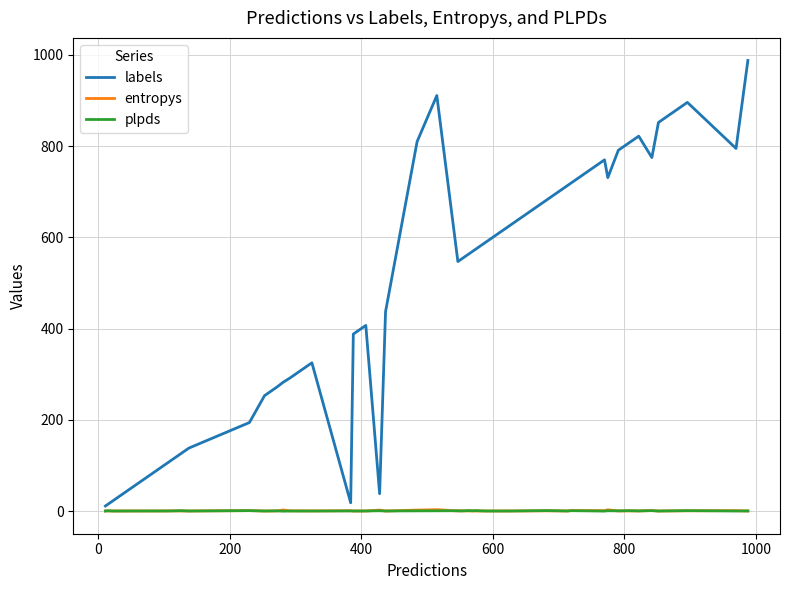

Which series has the largest range (max minus min)?

labels